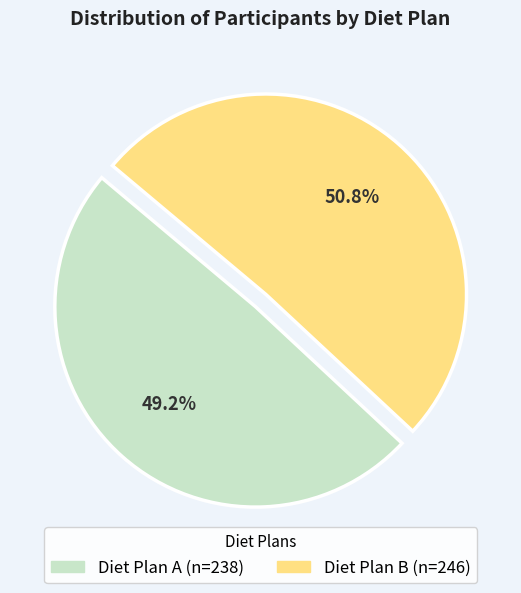

Is there a majority slice in this chart?

Yes